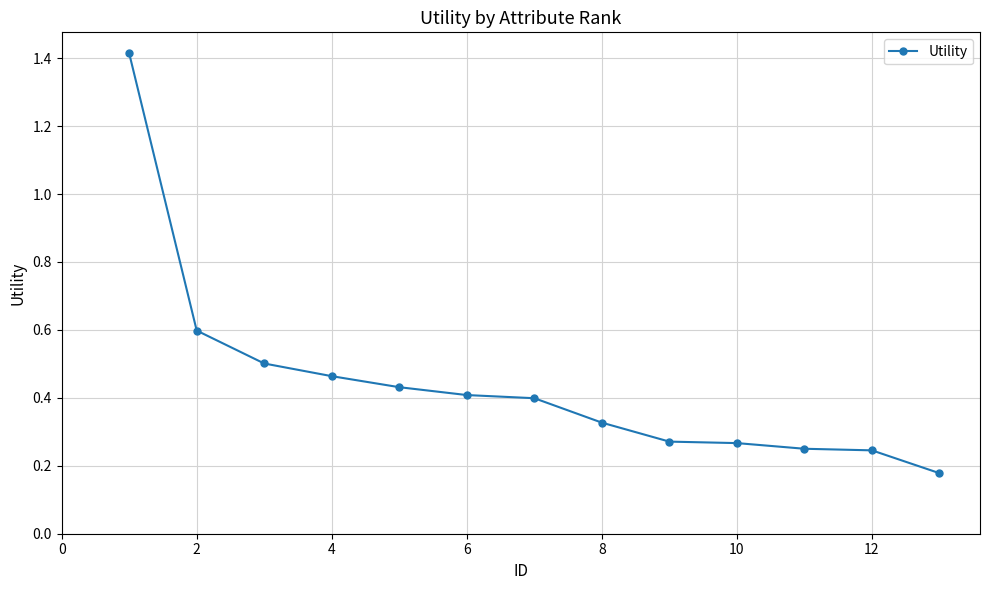

What is the difference between the maximum and second lowest values?

1.2